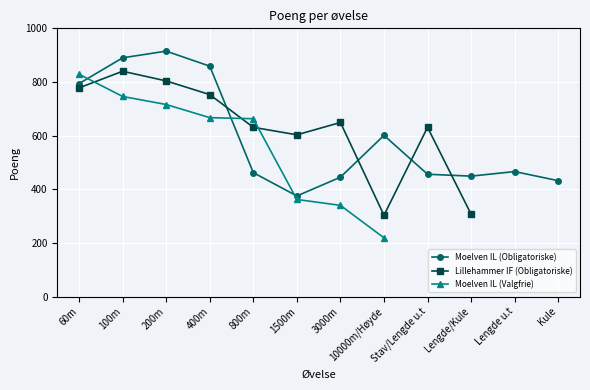

The value of Moelven IL (Obligatoriske) at 200m is 1610. True or false?

False